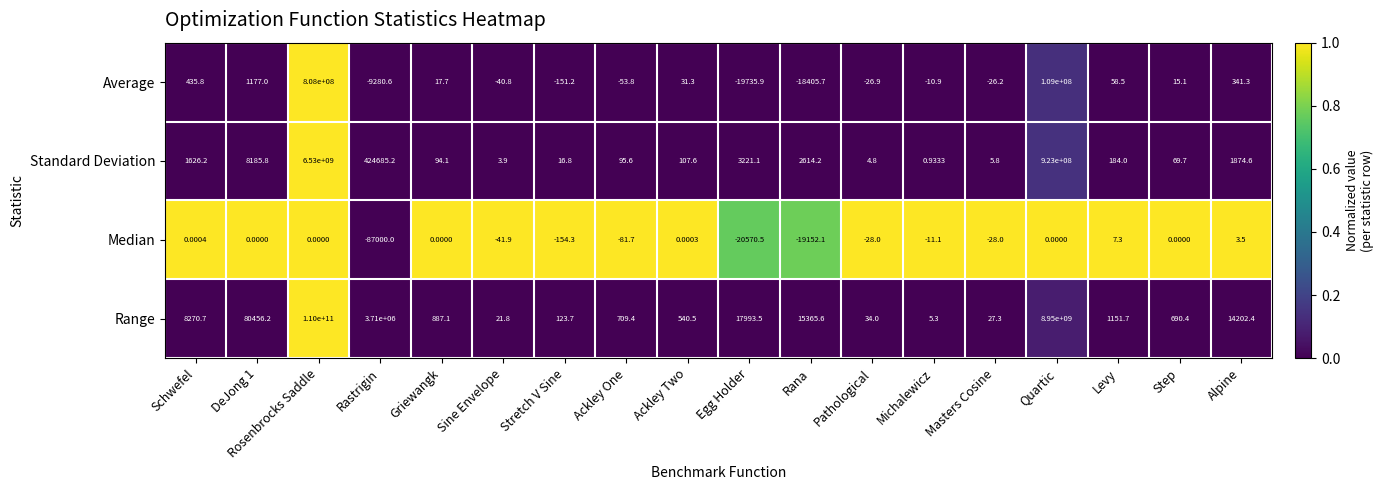

At which label is Median closest to -43496?

Egg Holder